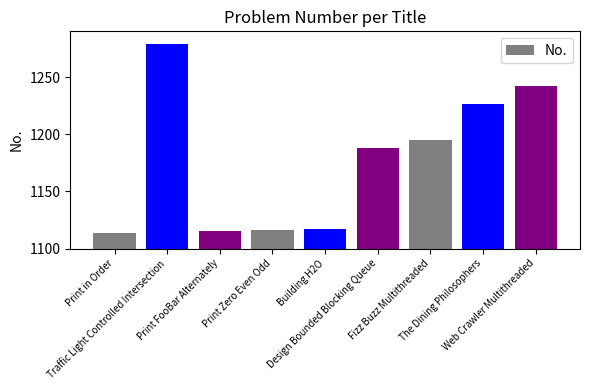

Where is the data nearest to the value 1196?

Fizz Buzz Multithreaded